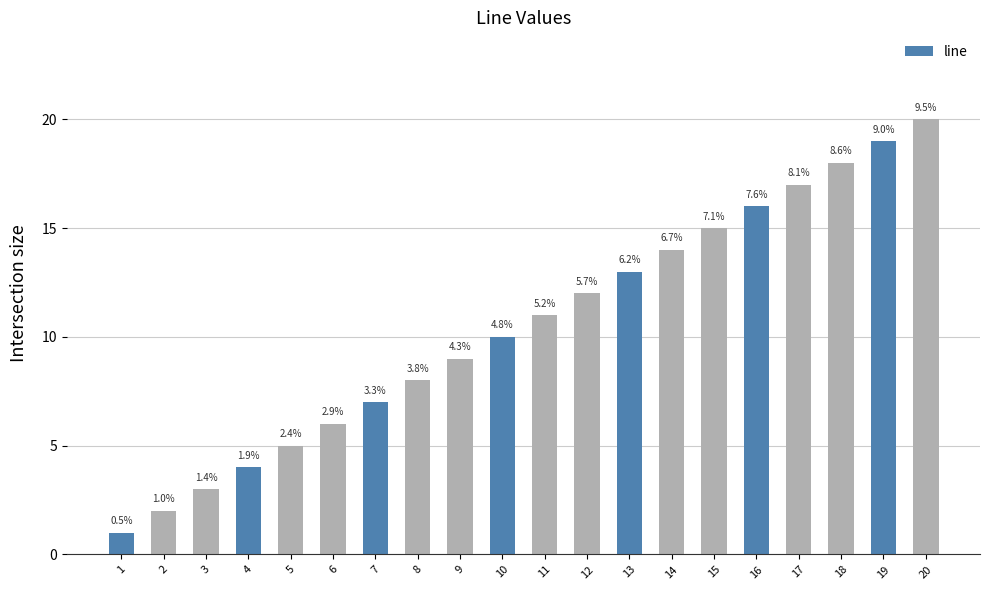

What is the difference between the values at 11 and 2?

9